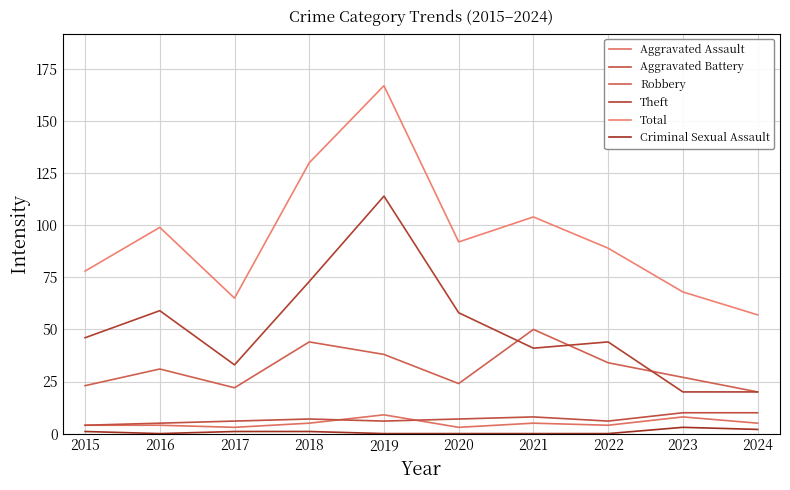

Between which two adjacent categories do Aggravated Assault and Aggravated Battery first intersect?

2018 and 2019